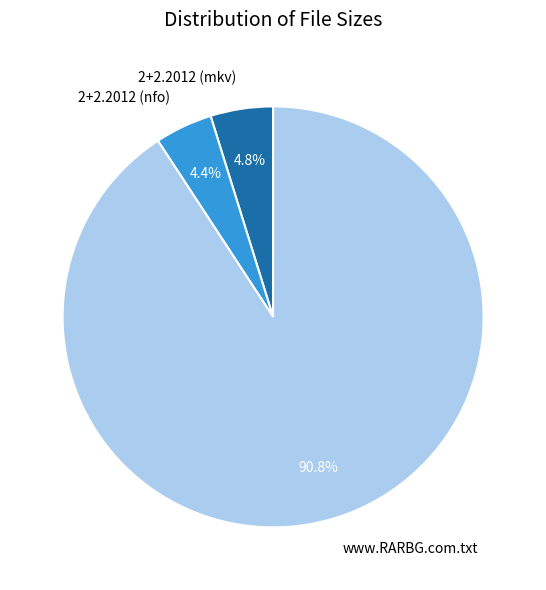

Is 2+2.2012 (mkv) the majority of the pie?

No